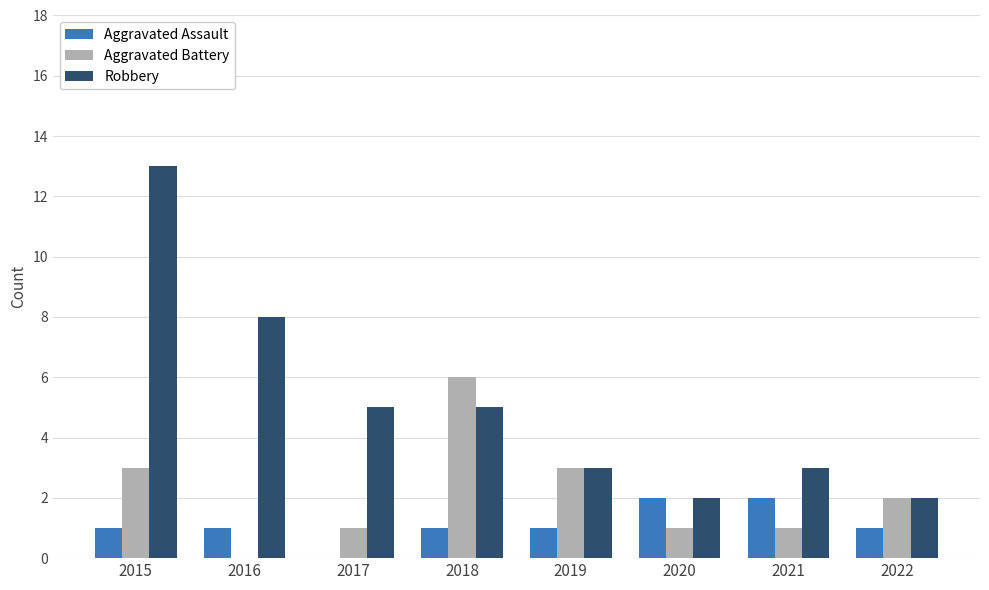

How many values in Aggravated Battery are above zero?

7